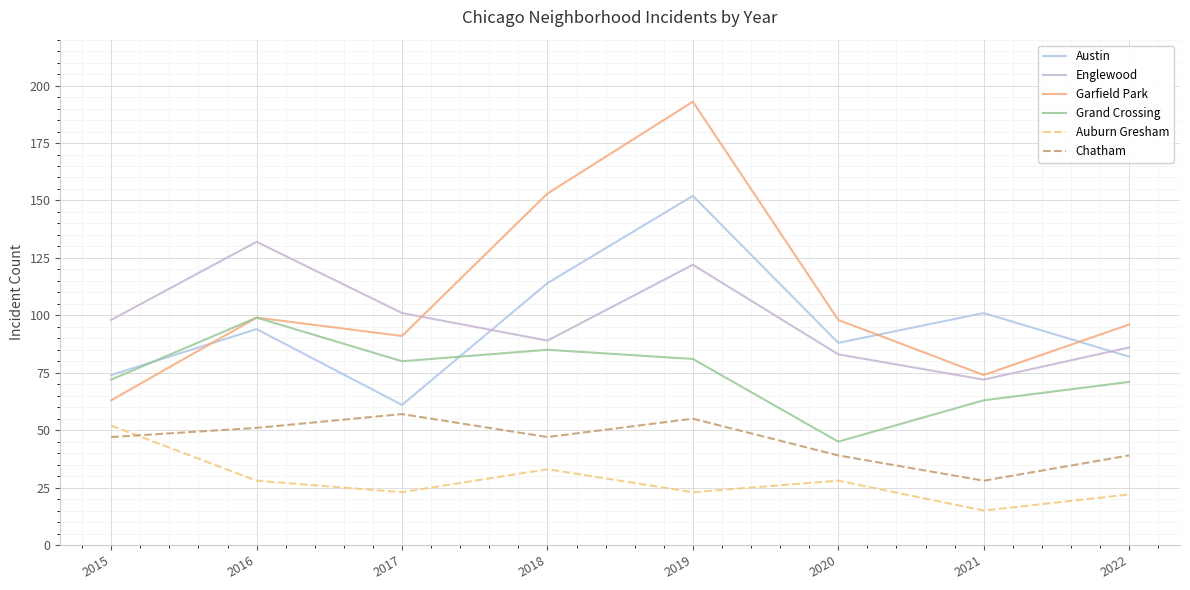

What is the difference between the highest and lowest values at 2016?

104